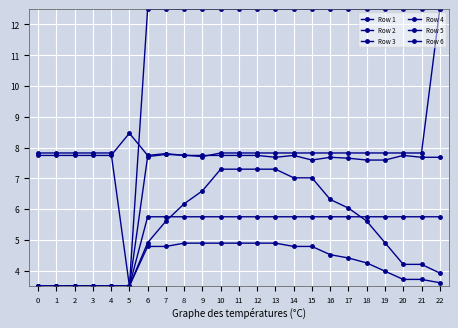

Reading left to right, what are all the values shown in this chart?

Row 1: 3.5	3.5	3.5	3.5	3.5	3.5	4.8	4.8	4.9	4.9	4.9	4.9	4.9	4.9	4.8	4.8	4.5	4.4	4.2	4.0	3.7	3.7	3.6
Row 2: 3.5	3.5	3.5	3.5	3.5	3.5	5.8	5.8	5.8	5.8	5.8	5.8	5.8	5.8	5.8	5.8	5.8	5.8	5.8	5.8	5.8	5.8	5.8
Row 3: 3.5	3.5	3.5	3.5	3.5	3.5	4.9	5.6	6.2	6.6	7.3	7.3	7.3	7.3	7.0	7.0	6.3	6.0	5.6	4.9	4.2	4.2	3.9
Row 4: 3.5	3.5	3.5	3.5	3.5	3.5	12.5	12.5	12.5	12.5	12.5	12.5	12.5	12.5	12.5	12.5	12.5	12.5	12.5	12.5	12.5	12.5	12.5
Row 5: 7.7	7.7	7.7	7.7	7.7	8.5	7.7	7.8	7.7	7.7	7.7	7.7	7.7	7.7	7.7	7.6	7.7	7.7	7.6	7.6	7.7	7.7	7.7
Row 6: 7.8	7.8	7.8	7.8	7.8	3.5	7.7	7.8	7.8	7.7	7.8	7.8	7.8	7.8	7.8	7.8	7.8	7.8	7.8	7.8	7.8	7.8	12.5